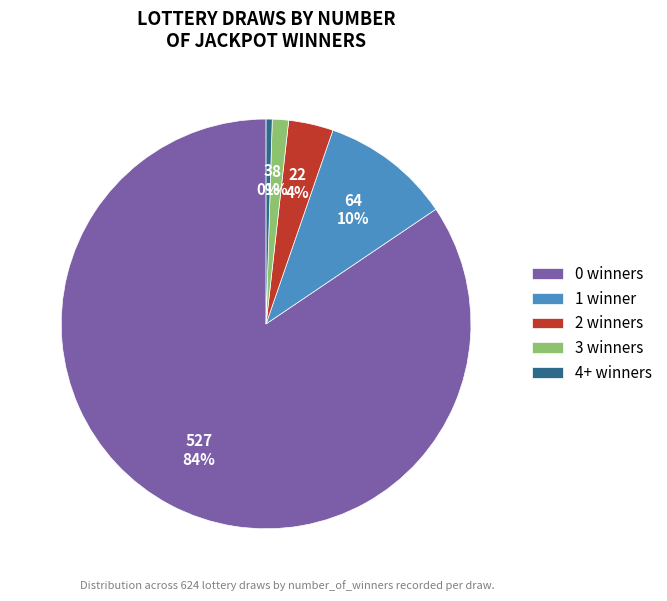

The 1 winner slice represents 3% of the pie. True or false?

False